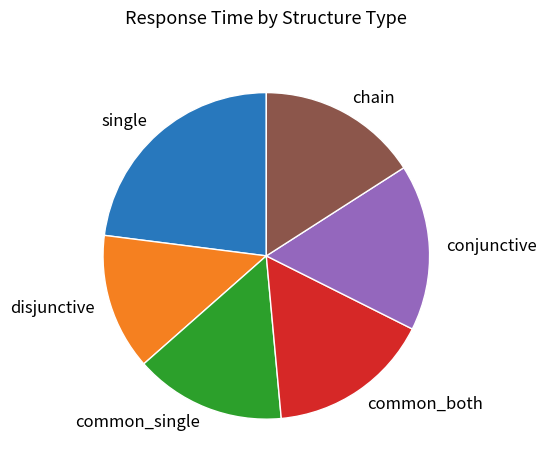

Which category has the biggest portion of the pie?

single